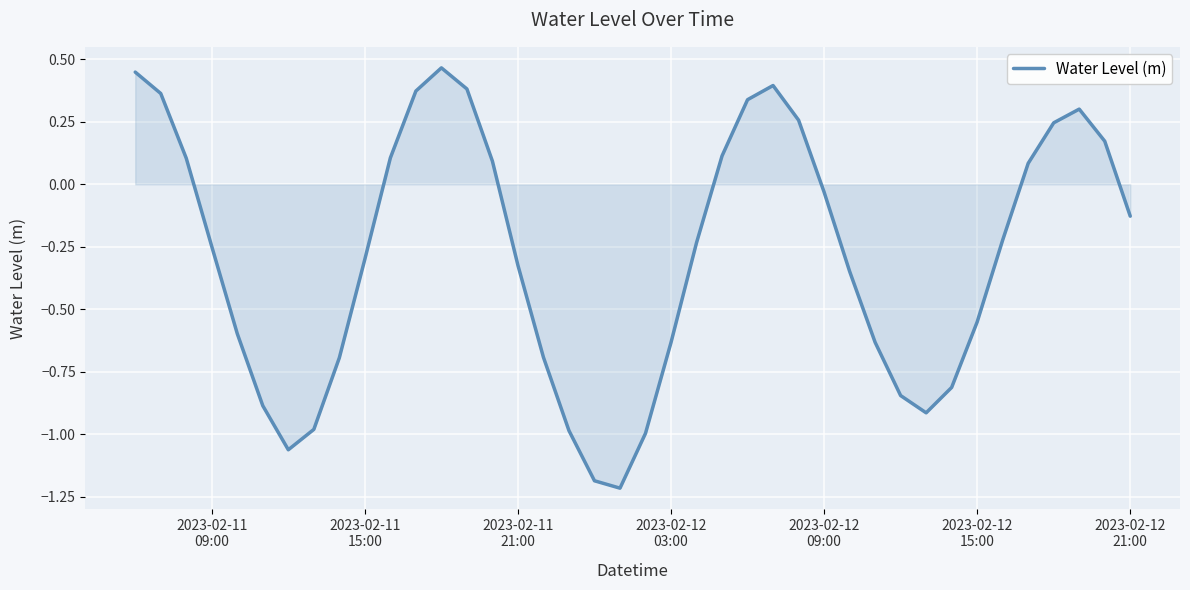

What is the minimum value shown in the chart?

-1.2